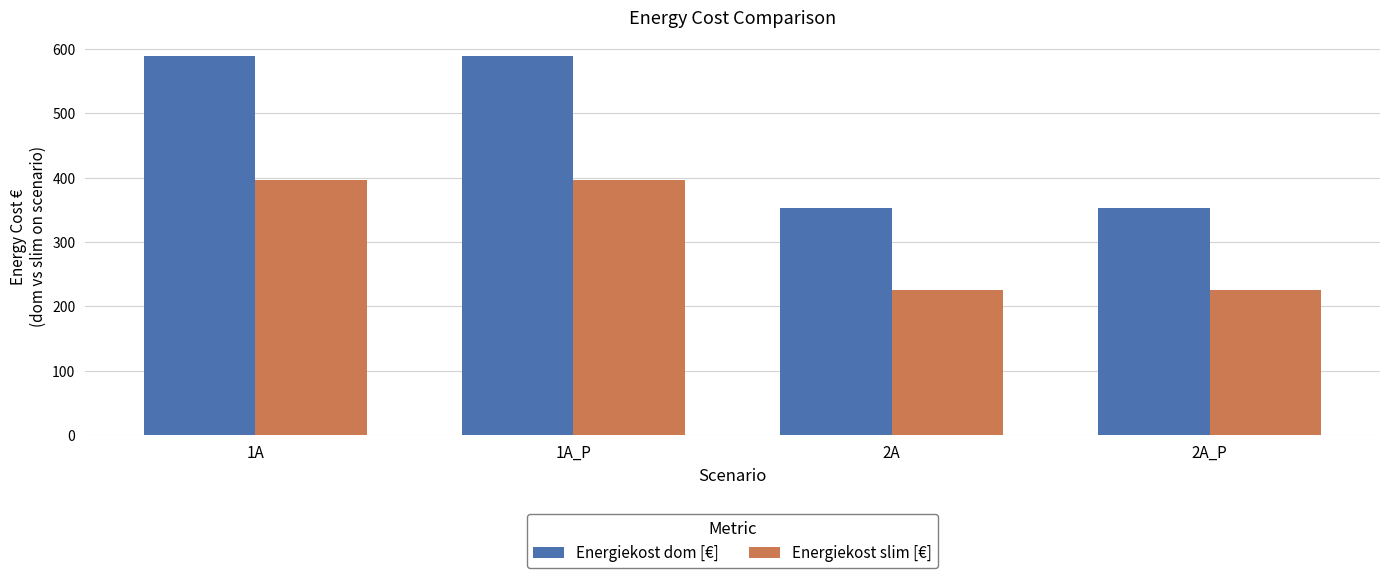

At how many categories does at least one series exceed 288?

4